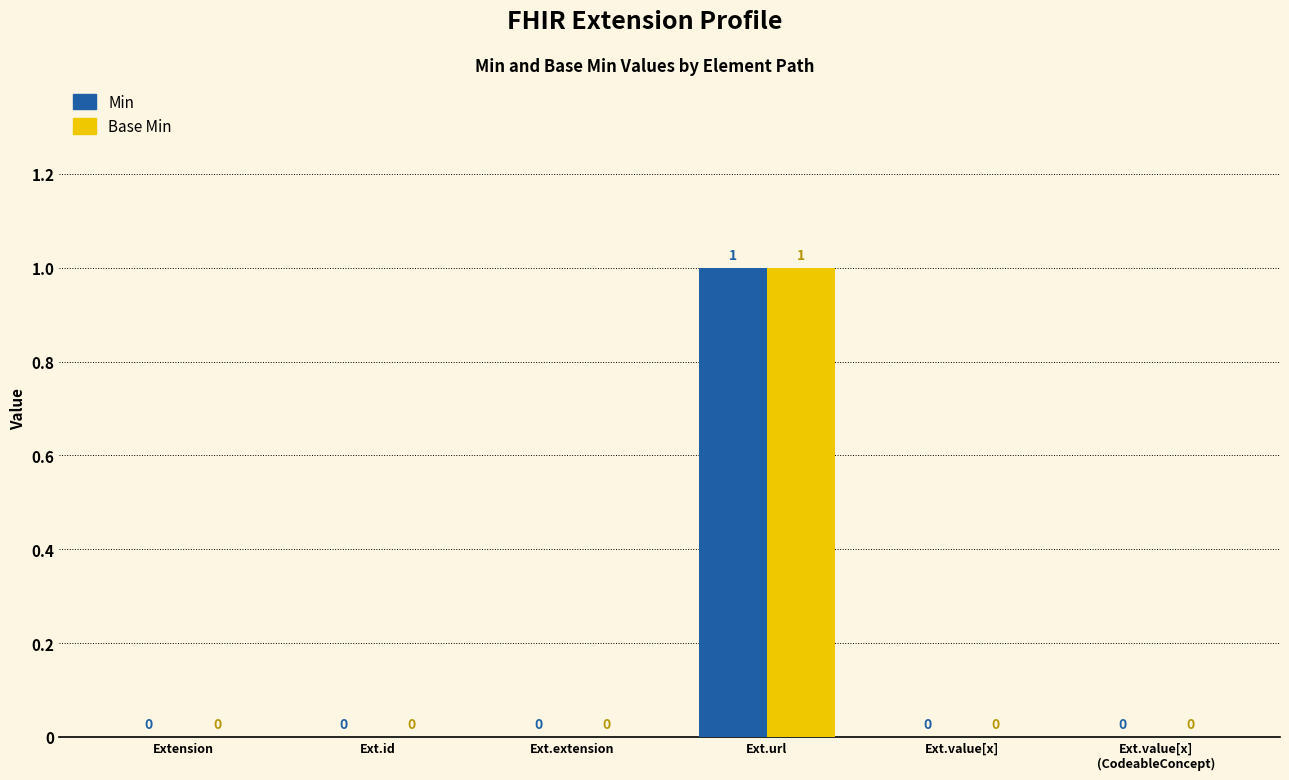

How many series are shown in this chart?

2